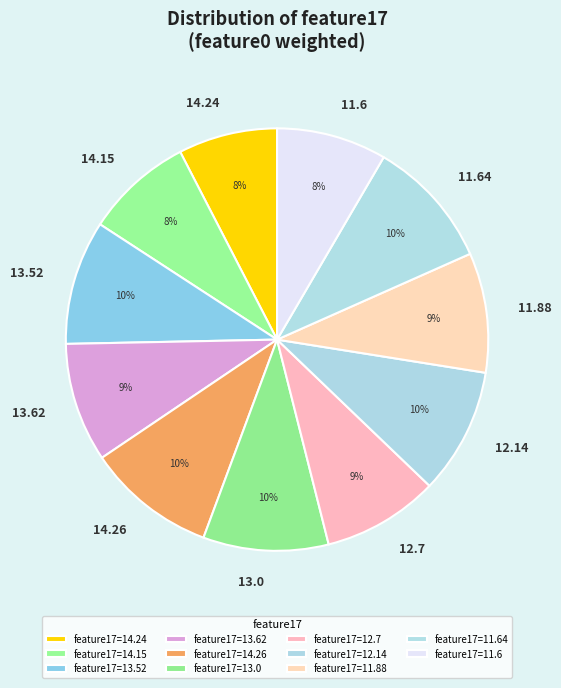

To the nearest percent, what is the average slice percentage?

9%